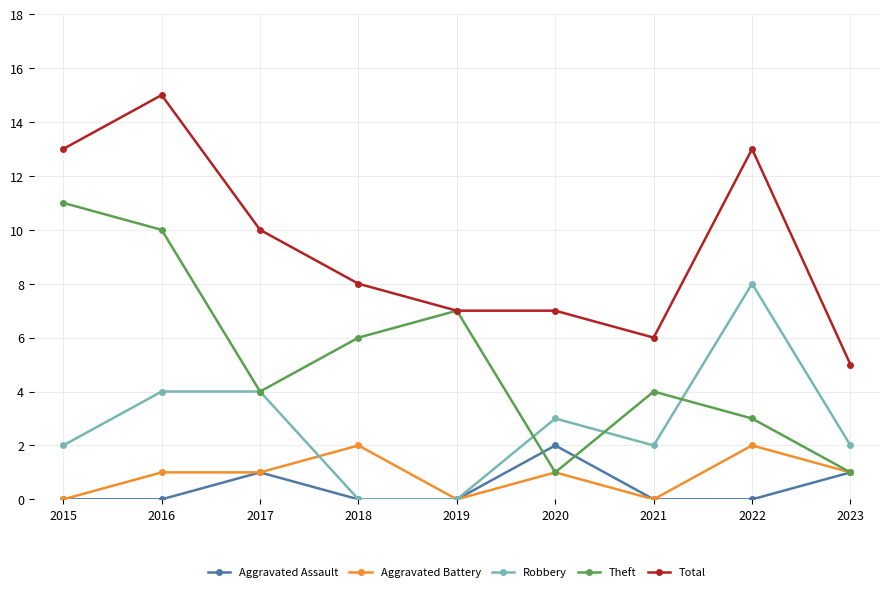

What is the maximum value shown in the chart?

15